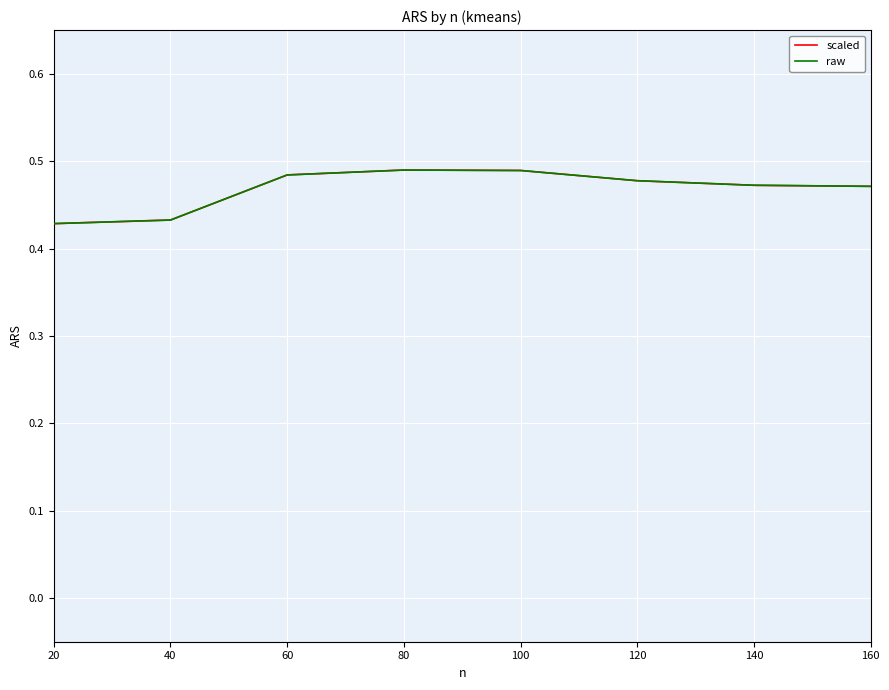

What is the value of the scaled point at the 7th from the left?

0.5